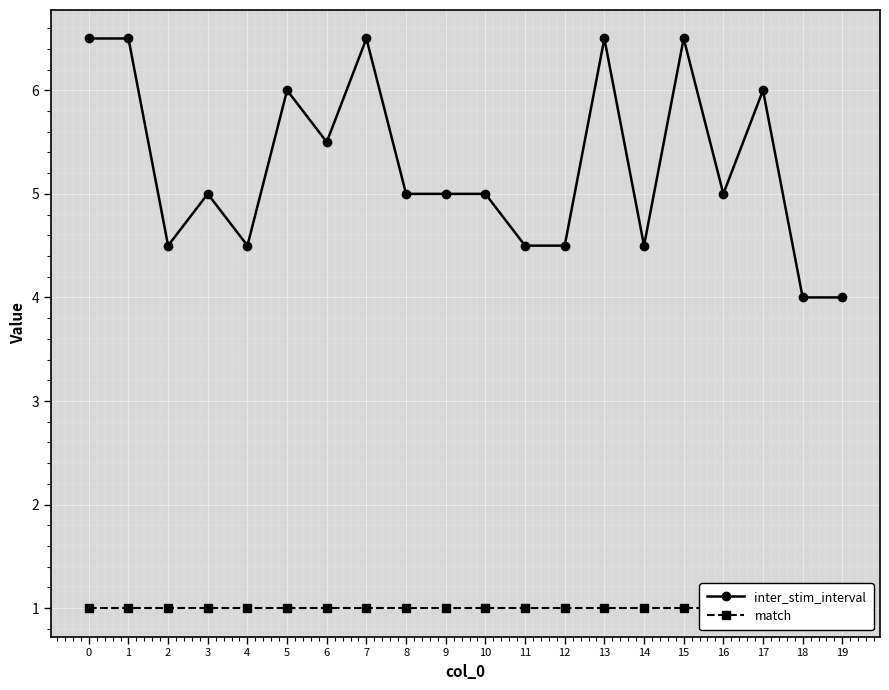

List the series in order of their peak value, highest first.

inter_stim_interval, match